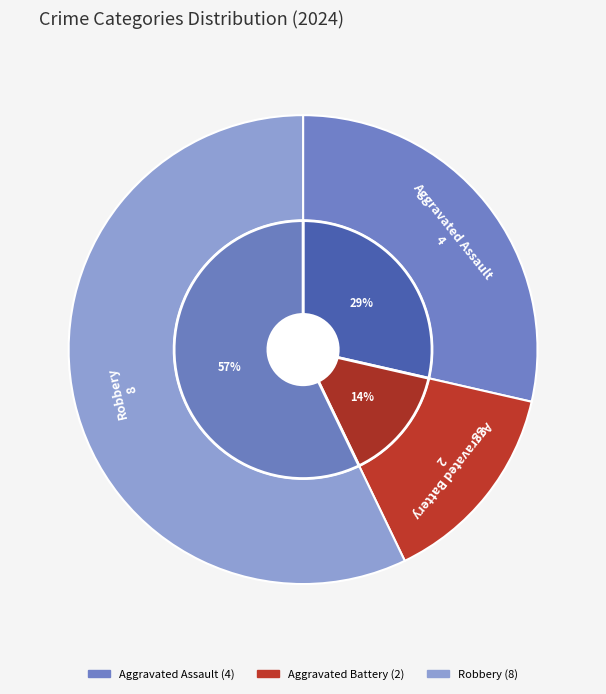

Is it true that Aggravated Assault is 29% of the pie?

True